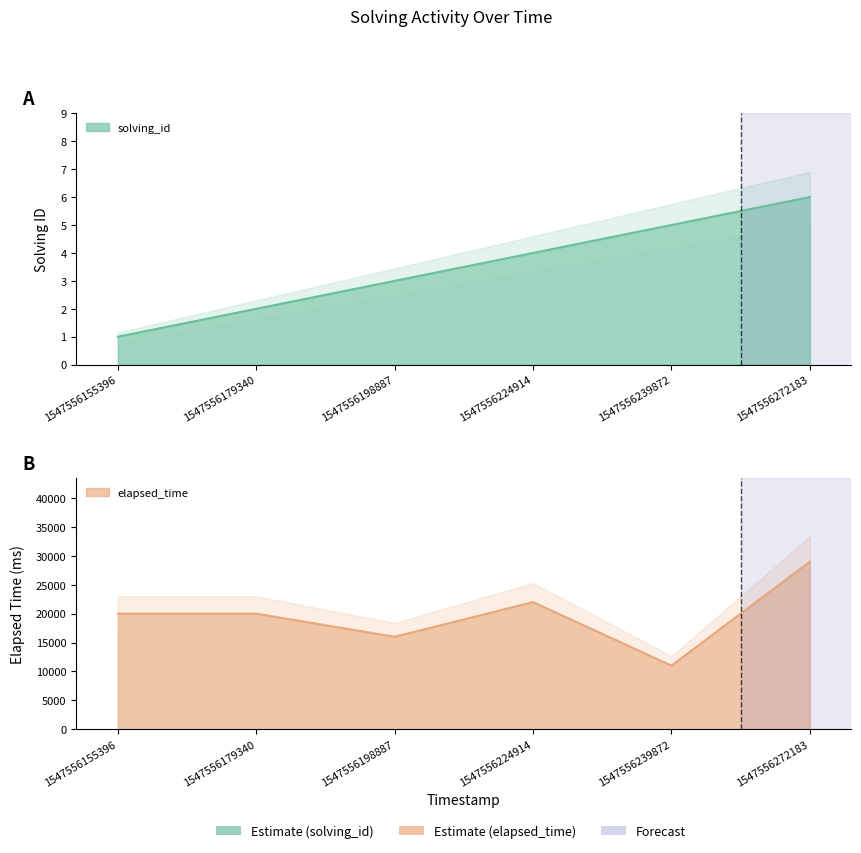

How many lines are shown in the chart?

2